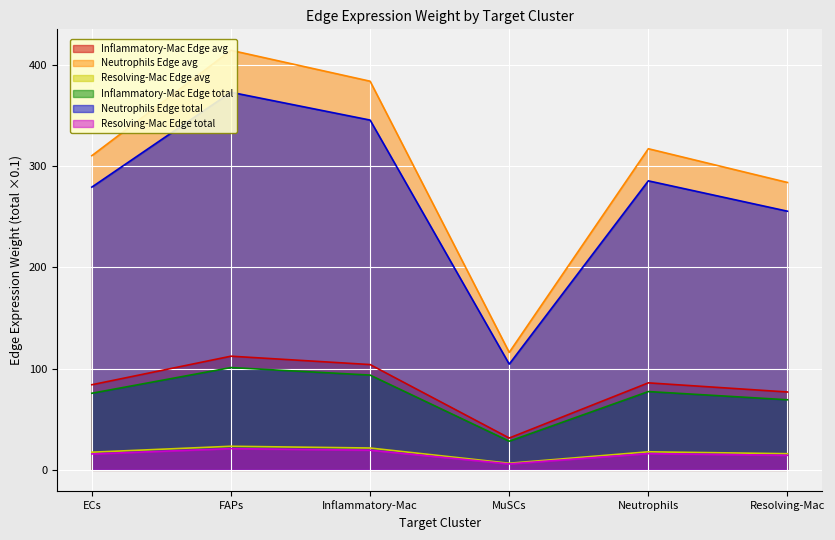

True or false: Inflammatory-Mac Edge avg has a value of 118.1 at Neutrophils.

False